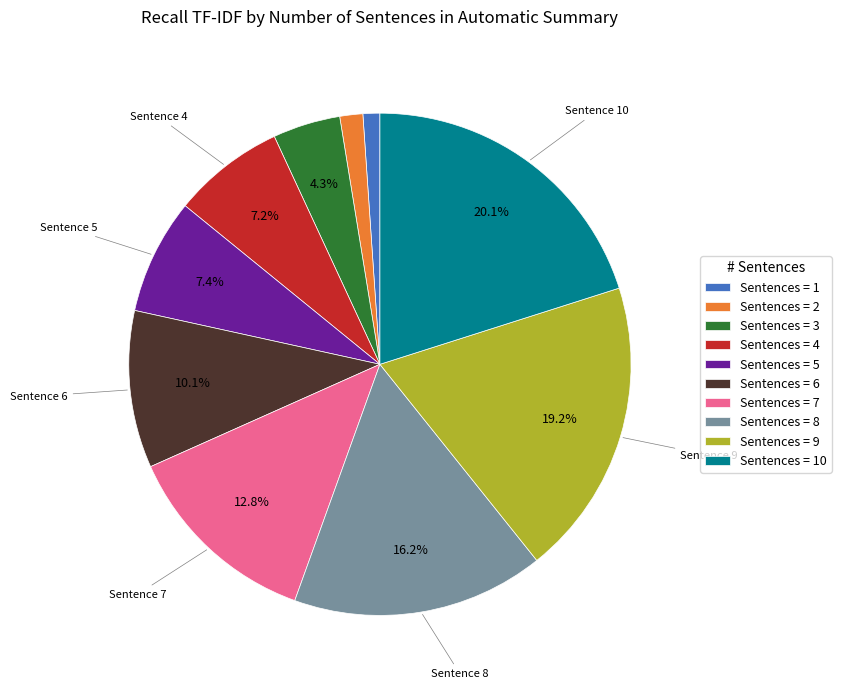

Is the sum of Sentences = 6 and Sentences = 10 greater than half?

No